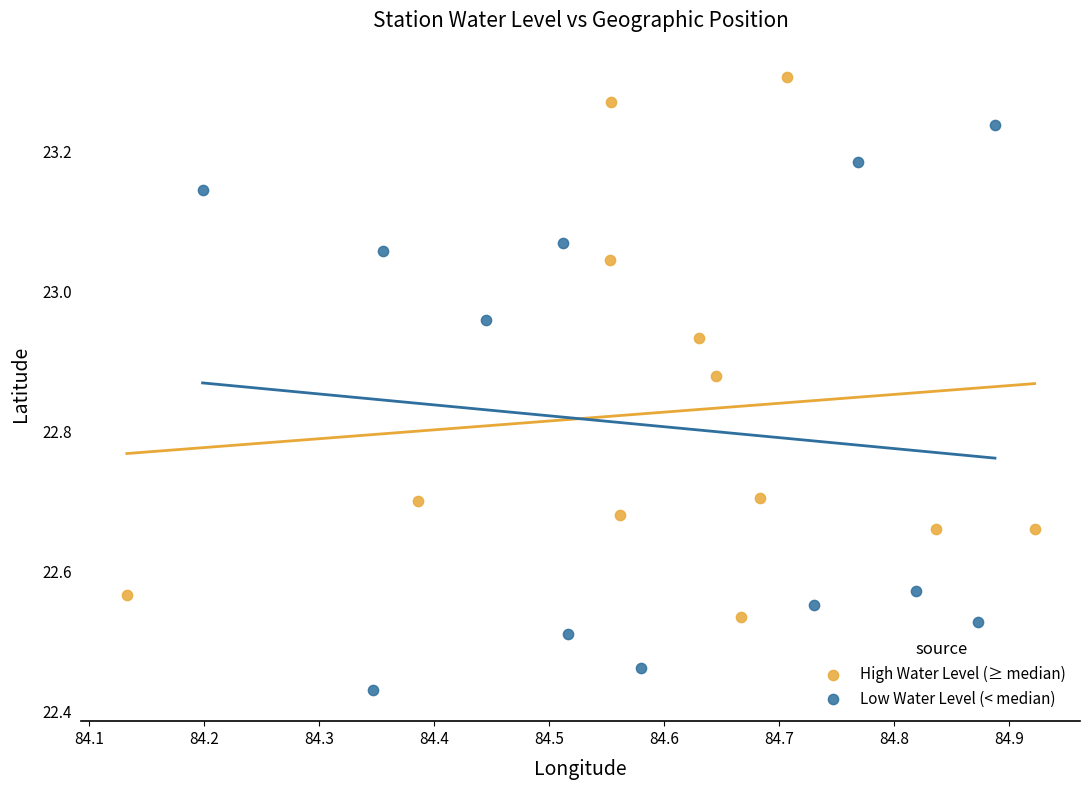

Which series reaches the maximum Y coordinate?

High Water Level (≥ median)